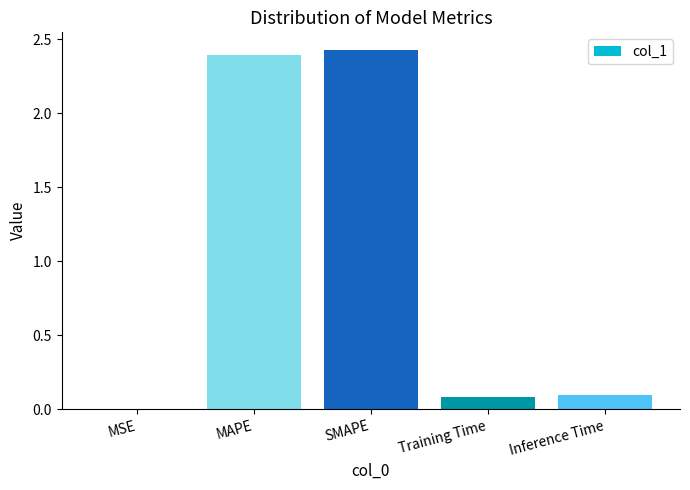

The chart shows a value of 0.1 at Training Time. True or false?

True